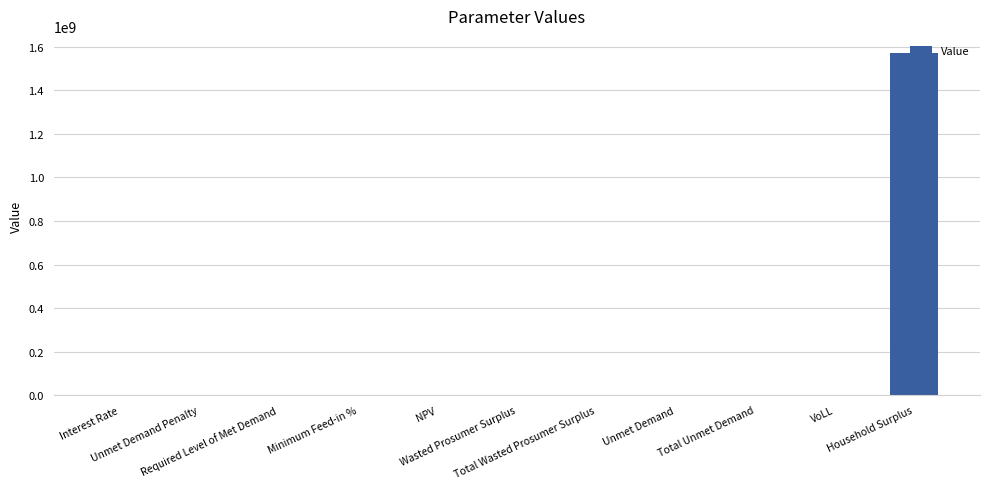

What is the maximum value shown in the chart?

1570855955.9